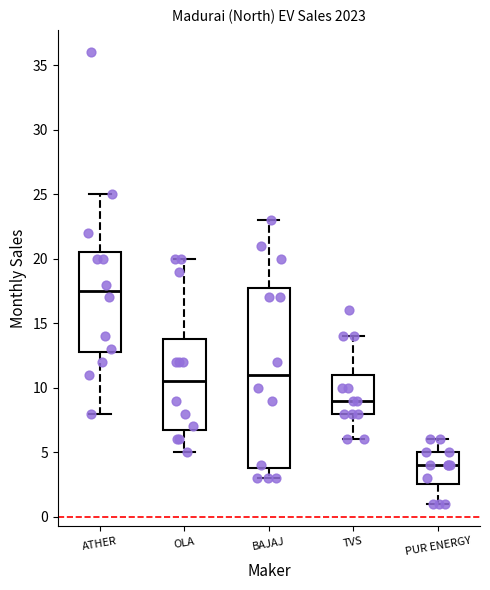

Which box's median line is the highest?

ATHER